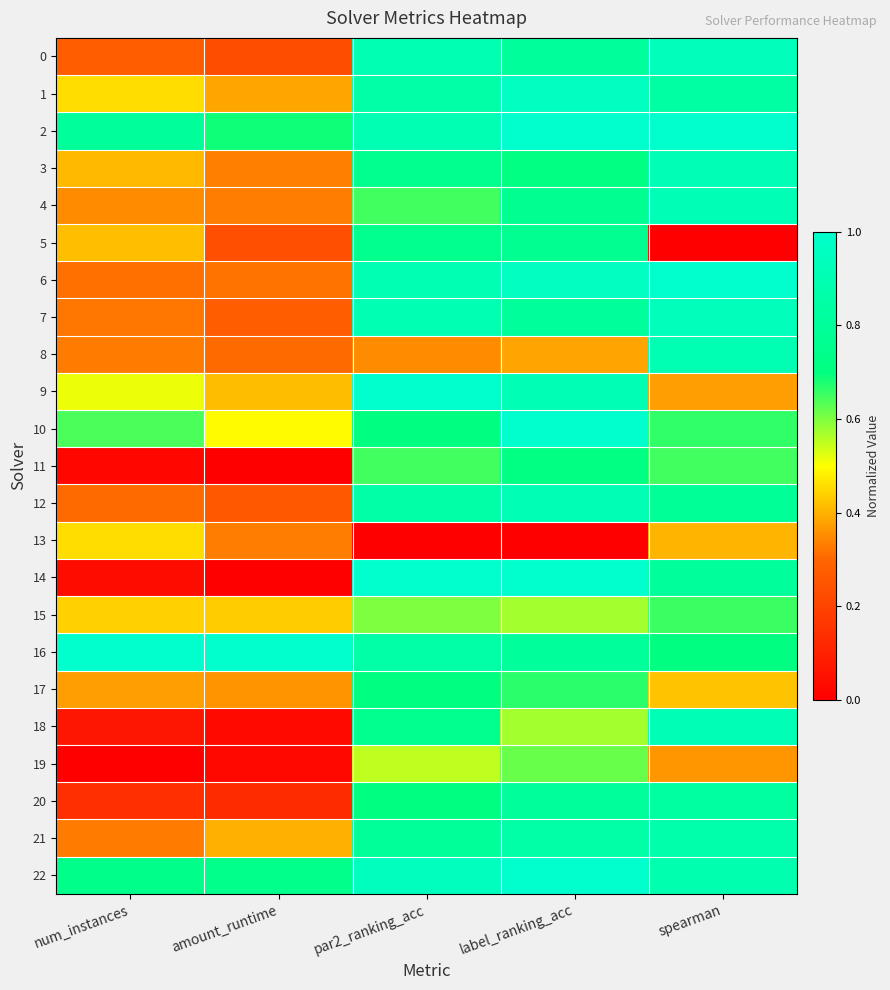

Which series changed the most between par2_ranking_acc and spearman?

5